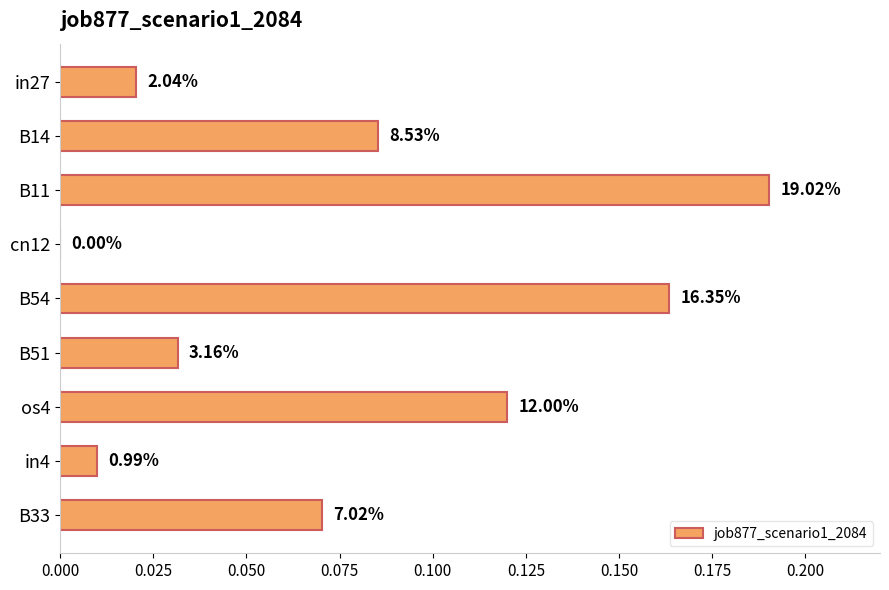

What is the maximum value shown in the chart?

0.2